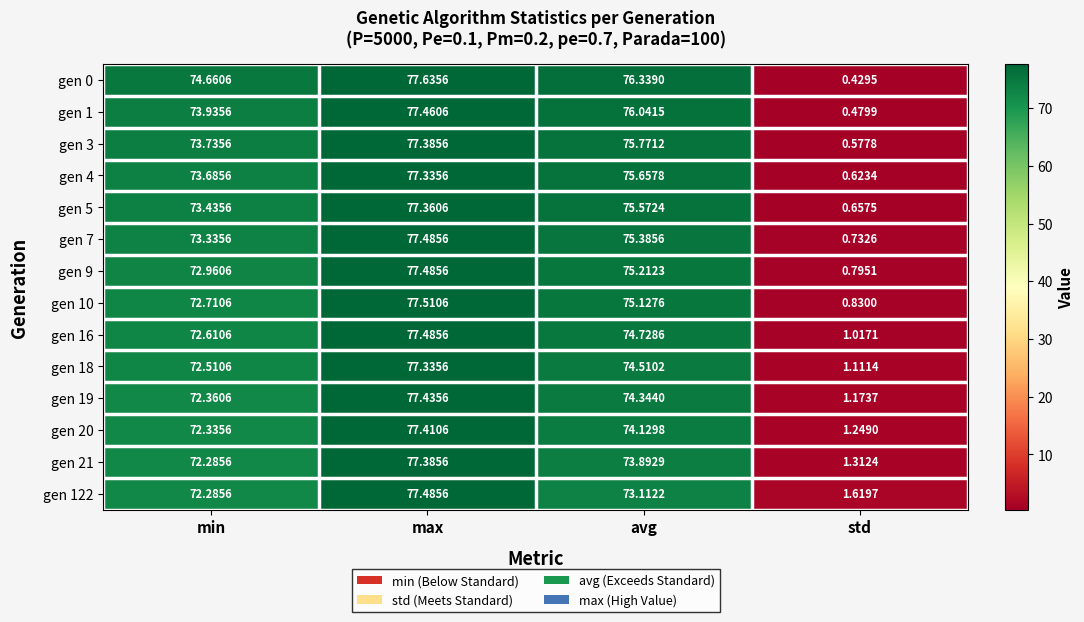

At which category is the sum across all series the highest?

max